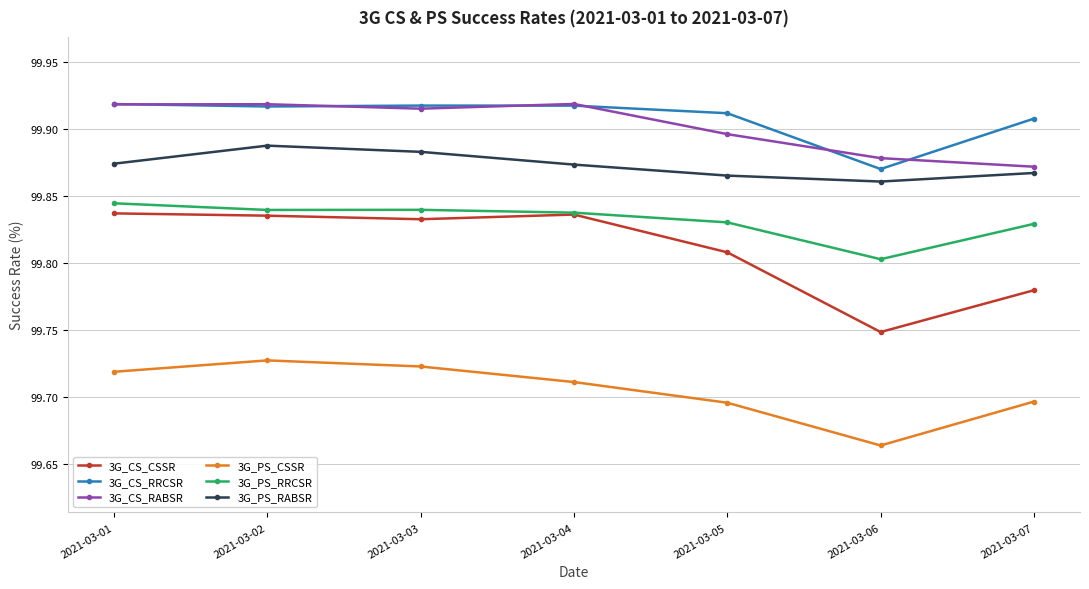

Count the number of categories in the chart.

7